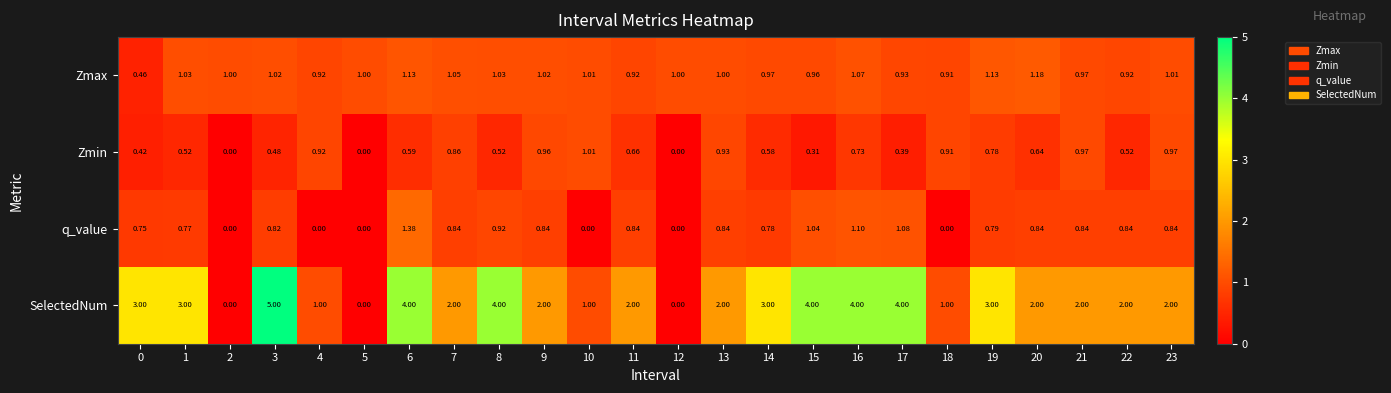

Which series has the largest total across all categories?

SelectedNum